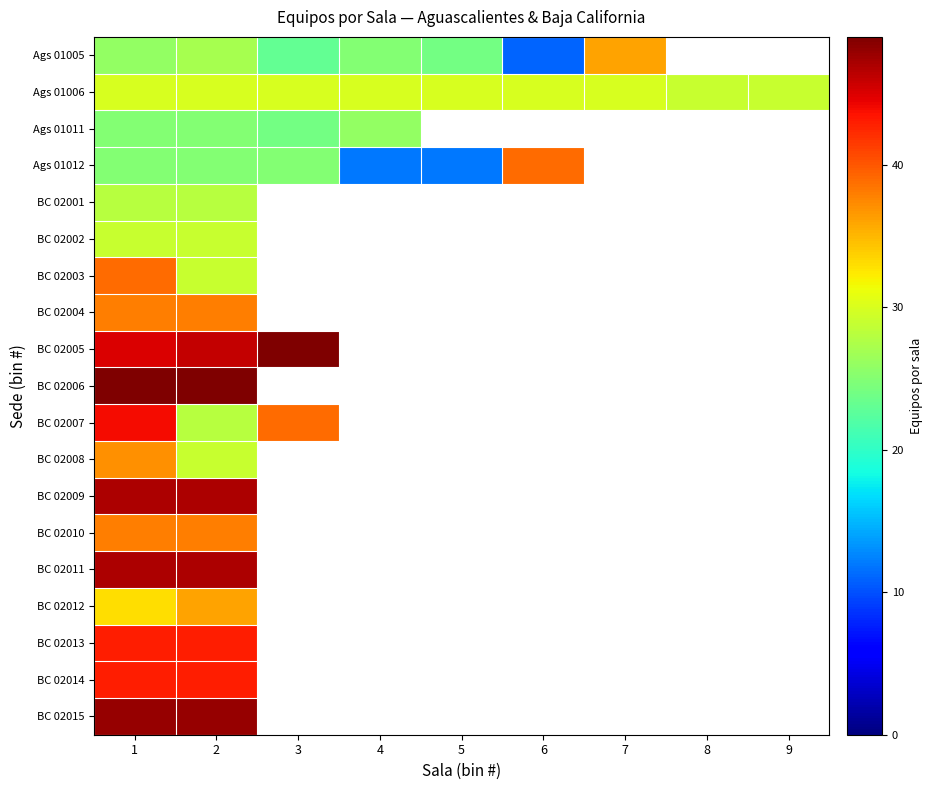

At 4, list the series in order from smallest to largest.

Ags 01012, Ags 01005, Ags 01011, Ags 01006, BC 02001, BC 02002, BC 02003, BC 02004, BC 02005, BC 02006, BC 02007, BC 02008, BC 02009, BC 02010, BC 02011, BC 02012, BC 02013, BC 02014, BC 02015